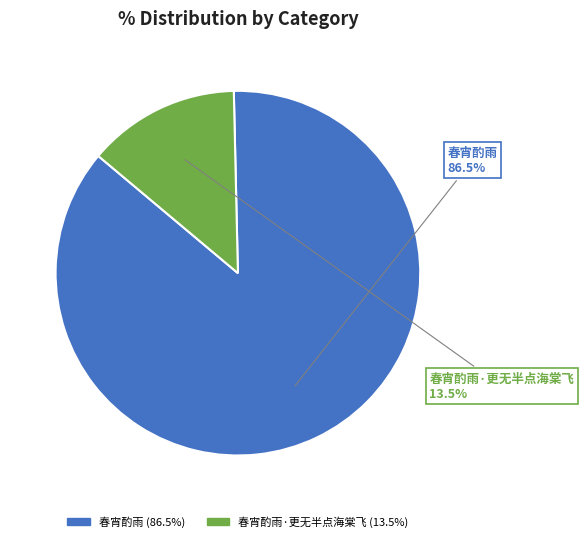

Is there any slice that represents more than half of the pie?

Yes